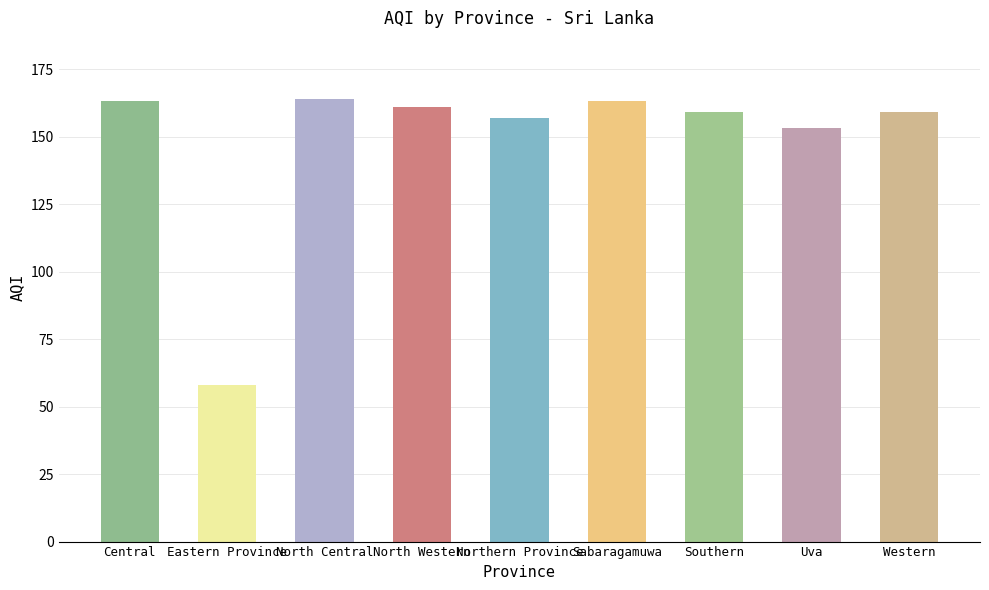

What is the smallest value displayed?

58